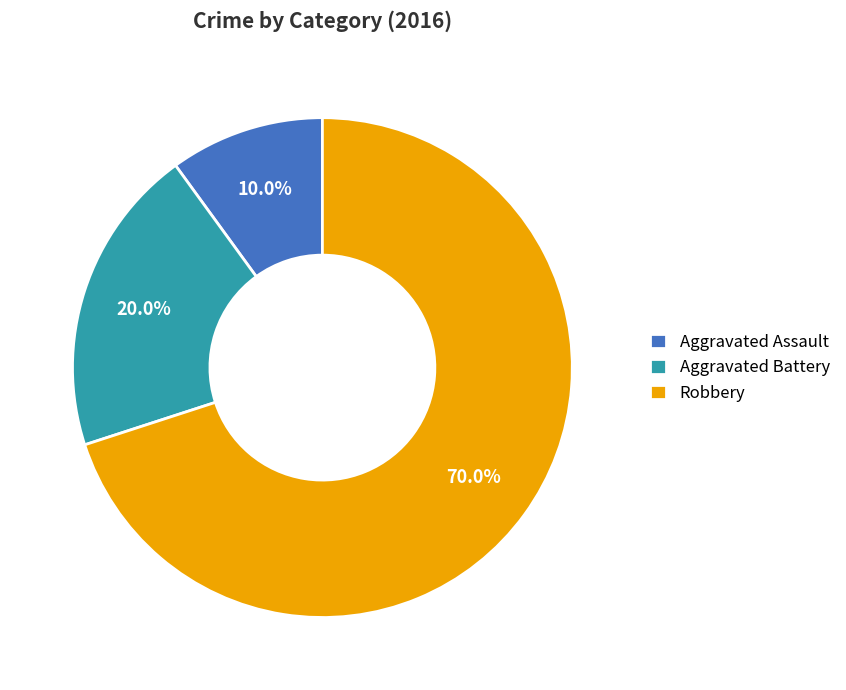

To the nearest percent, what is the difference between the Aggravated Battery and Aggravated Assault slice percentages?

10%